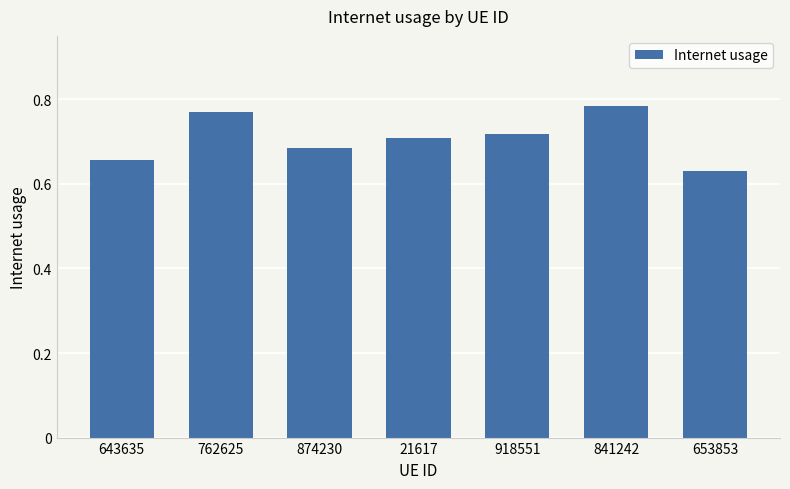

What position from the right is 918551?

3